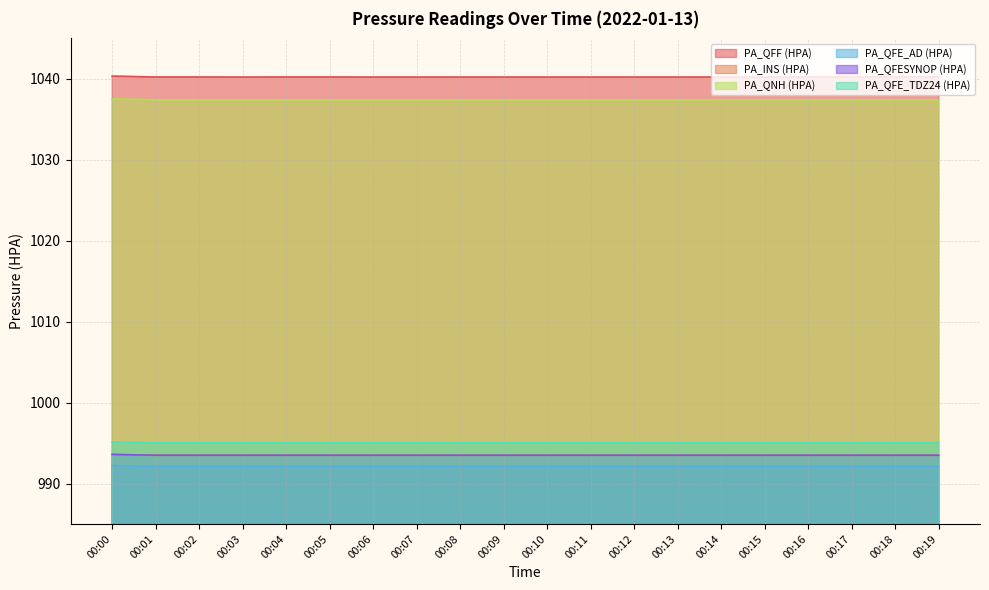

Which label corresponds to the smallest value in the chart?

00:01